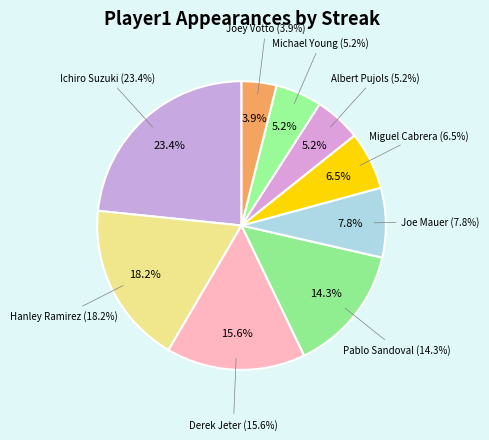

Which category has the biggest portion of the pie?

Ichiro Suzuki